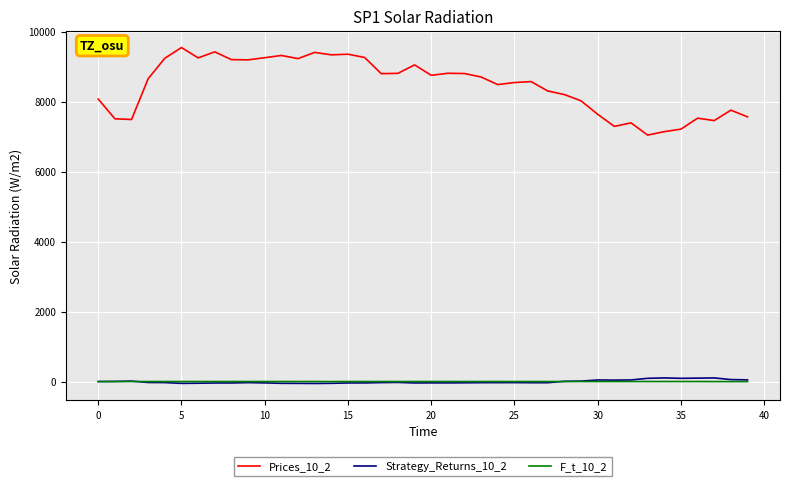

True or false: Prices_10_2 and Strategy_Returns_10_2 cross at least once.

False